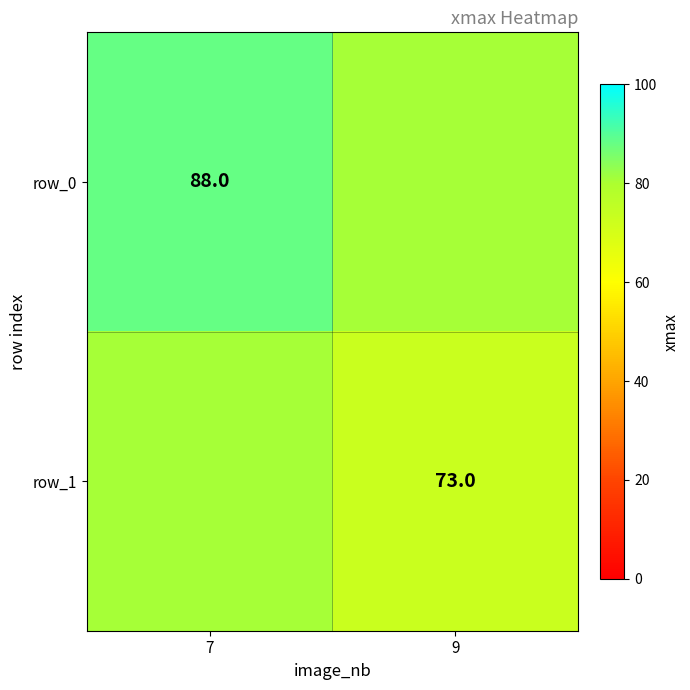

Between 7 and 9, which series saw the biggest shift?

row_0